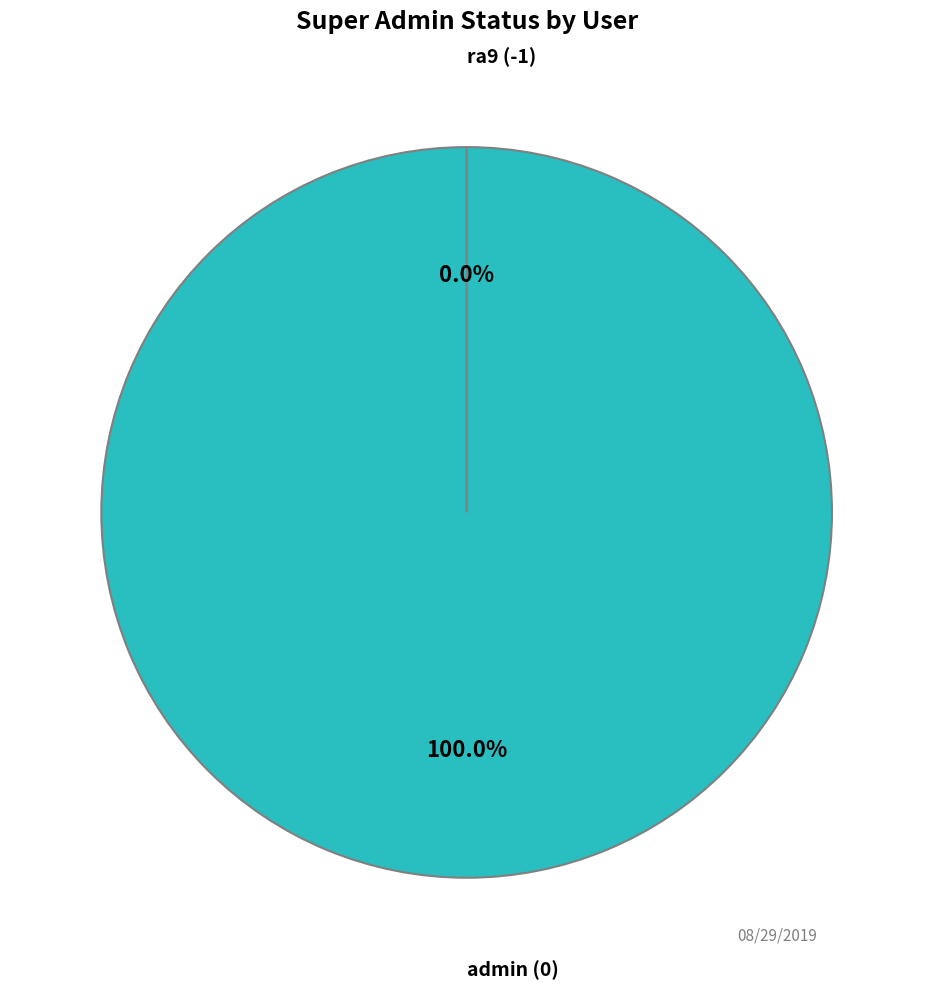

What is the majority slice?

admin (0)